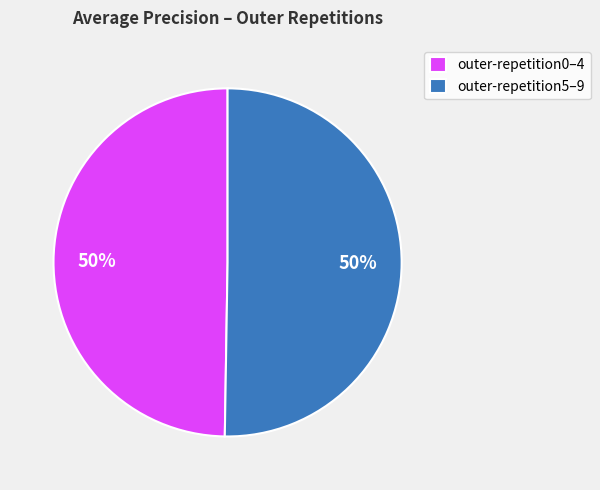

To the nearest percent, what portion does outer-repetition5–9 represent?

50%